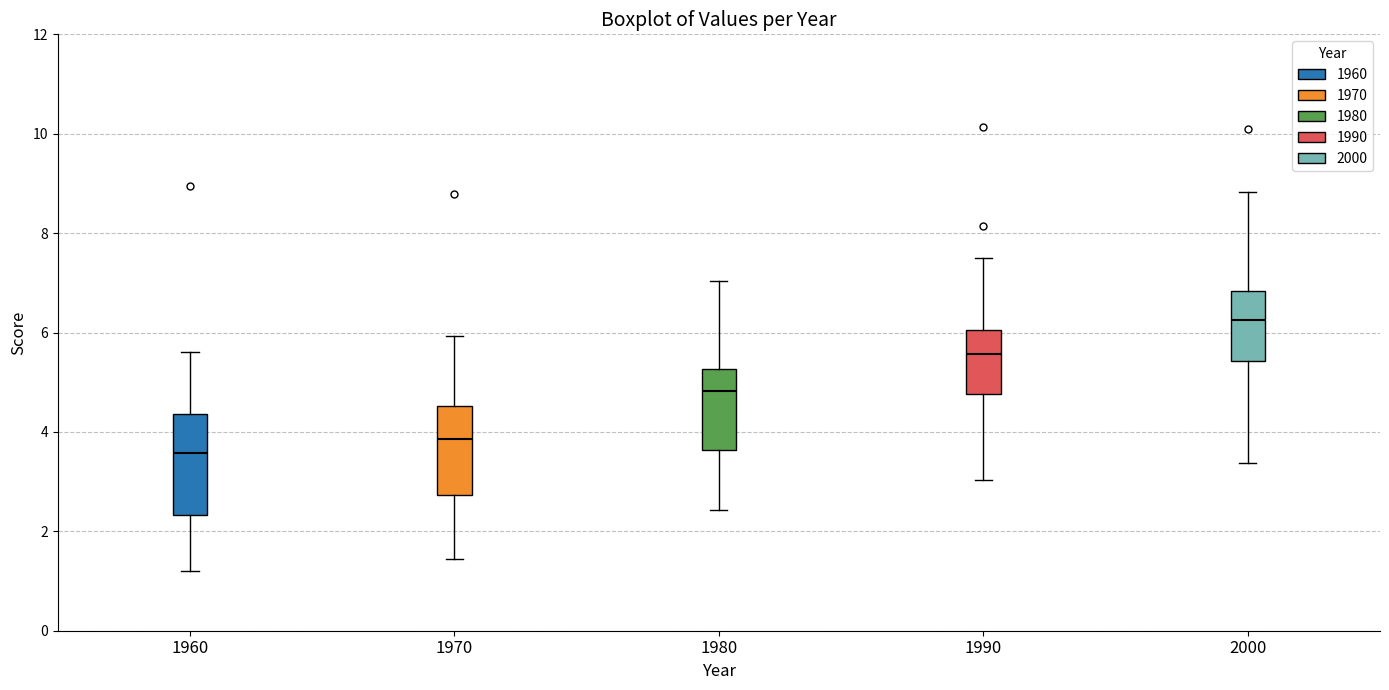

Comparing the boxes themselves (not the whiskers), which one is the tallest?

1960